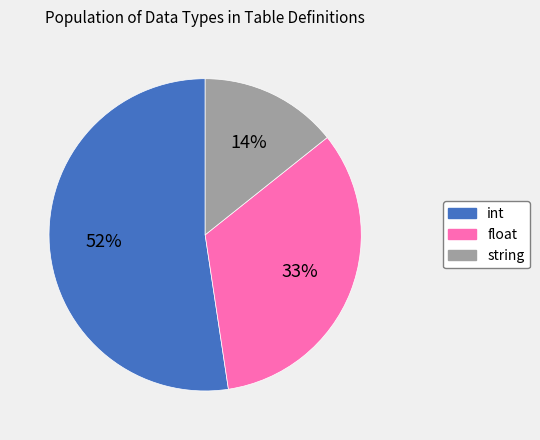

Rank the categories by value from lowest to highest.

string, float, int